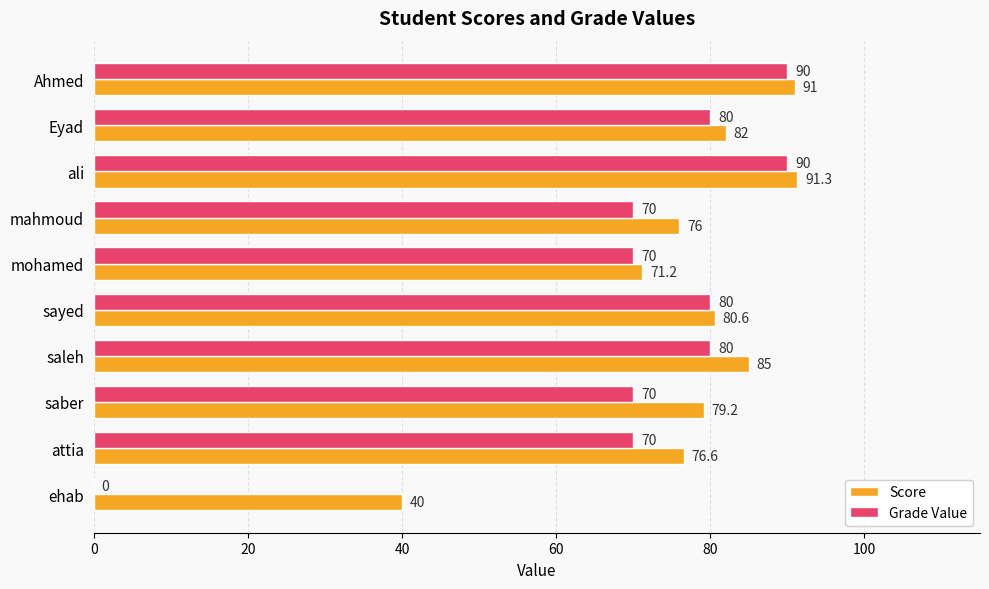

How many positive values does the Grade Value series have?

9